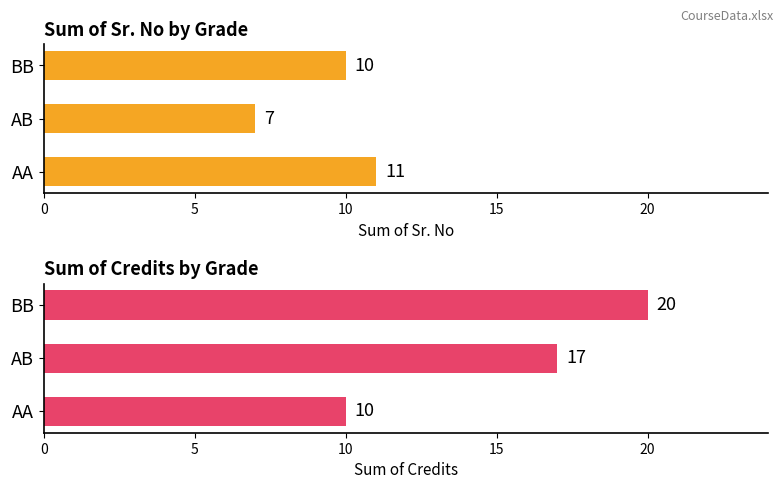

Which series has the largest range (max minus min)?

Credits (sum)